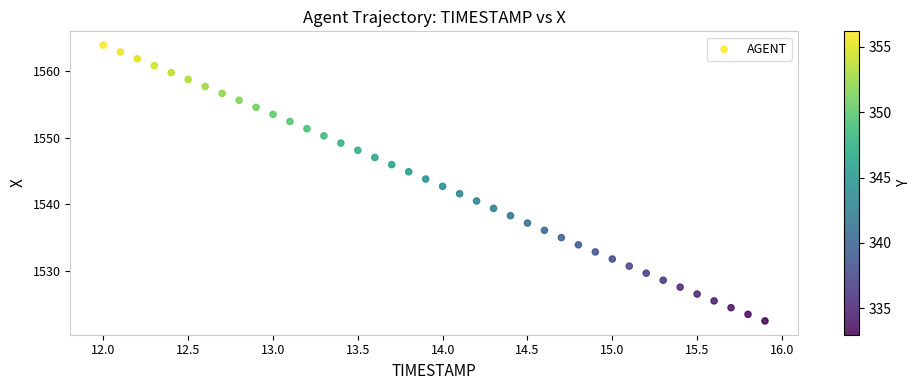

What is the range of X values (max minus min)?

3.9